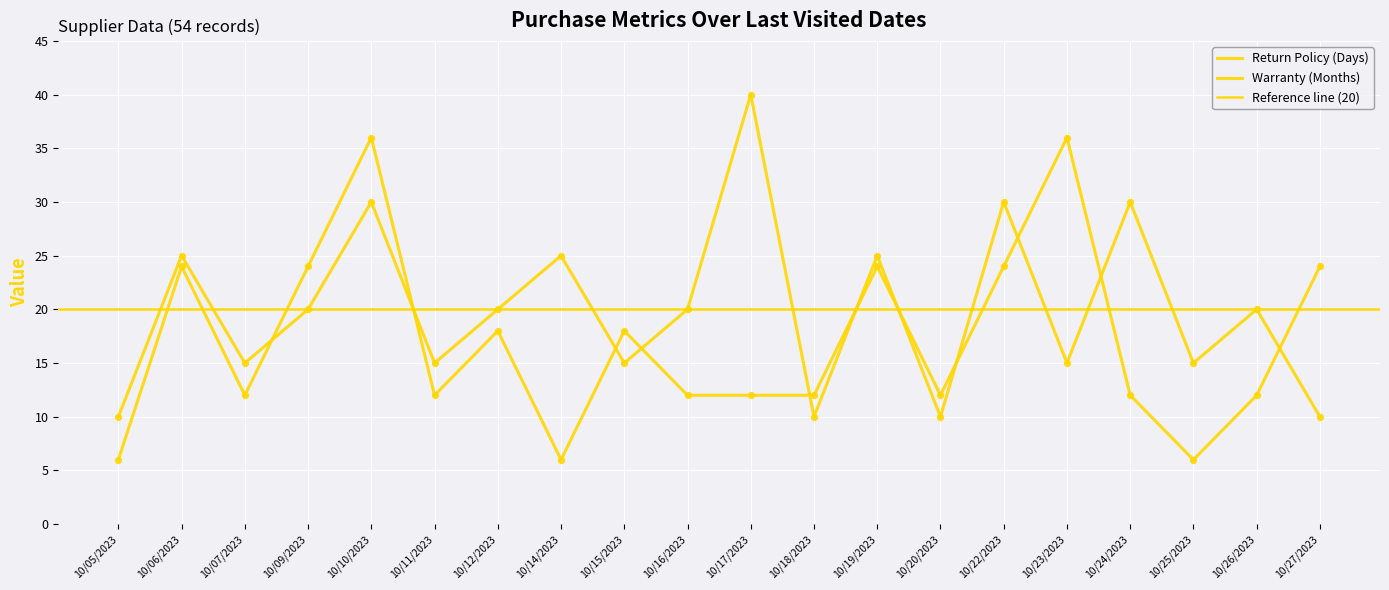

Which series has the largest total across all categories?

Return Policy (Days)